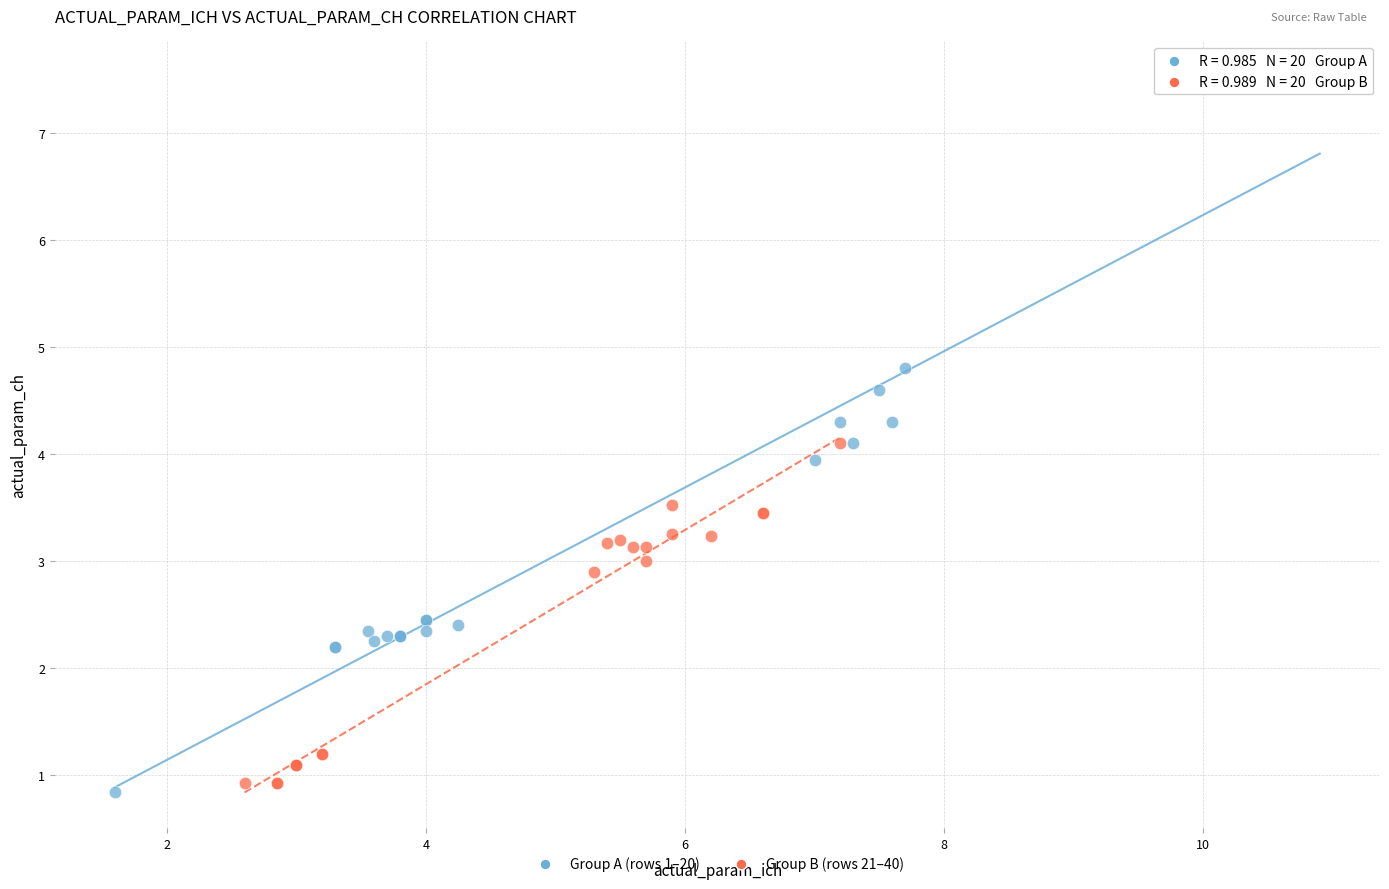

Which series has the largest Y range (max minus min)?

Group A (rows 1–20)